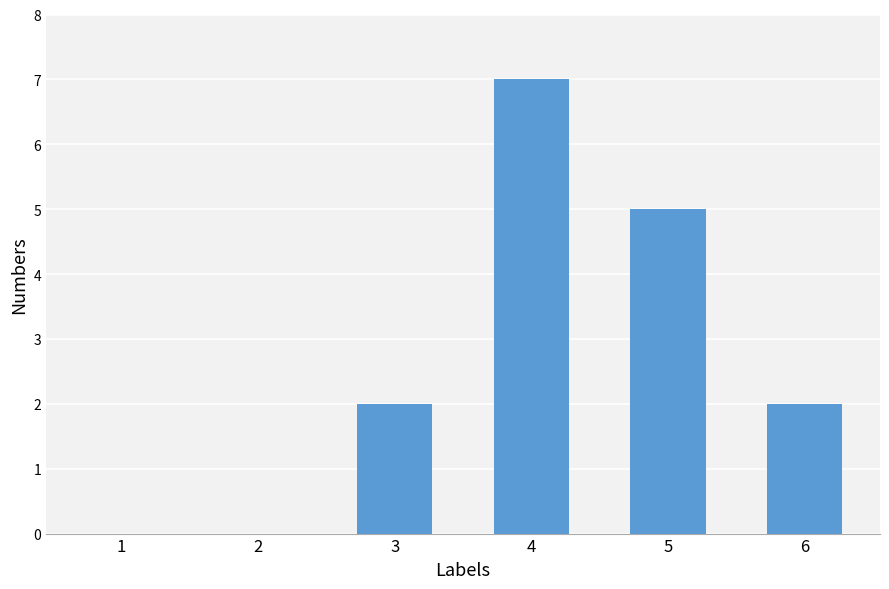

What is the maximum value shown in the chart?

7